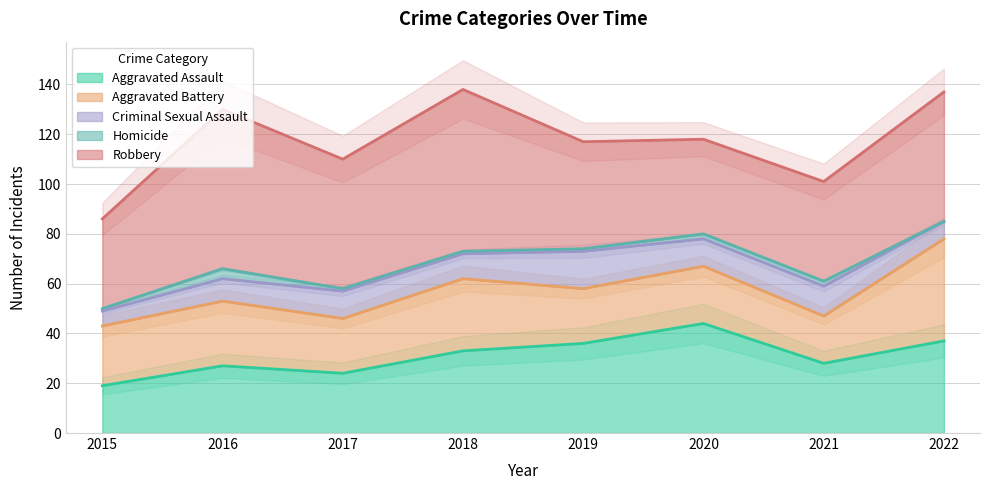

At 2022, list the series in order from smallest to largest.

Homicide, Criminal Sexual Assault, Aggravated Assault, Aggravated Battery, Robbery